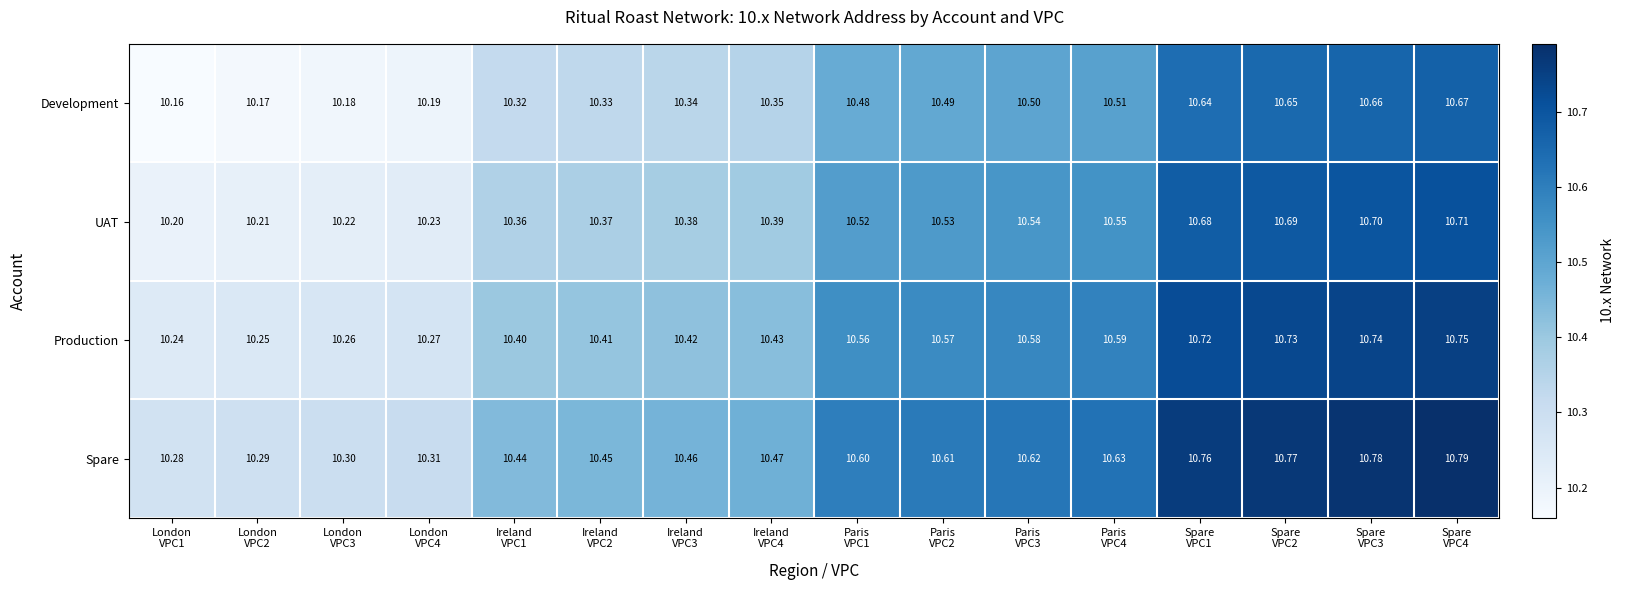

At Paris
VPC1, list the series in order from smallest to largest.

Development, UAT, Production, Spare